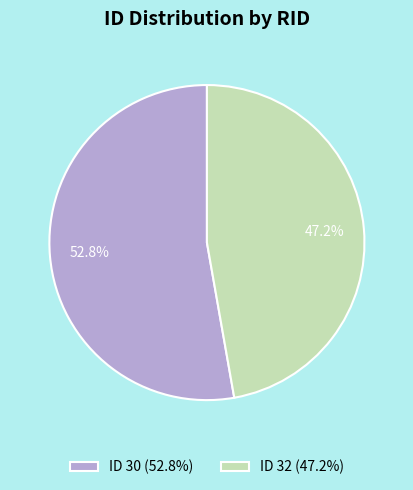

How many segments does this pie chart have?

2